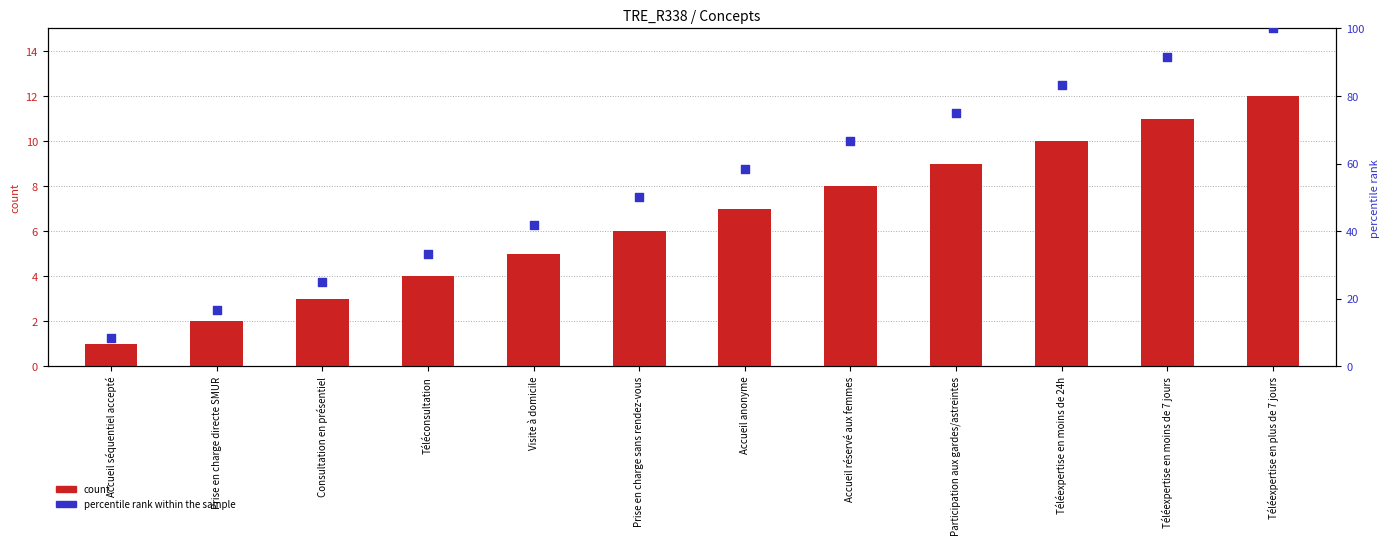

At which category is the sum across all series the highest?

Téléexpertise en plus de 7 jours